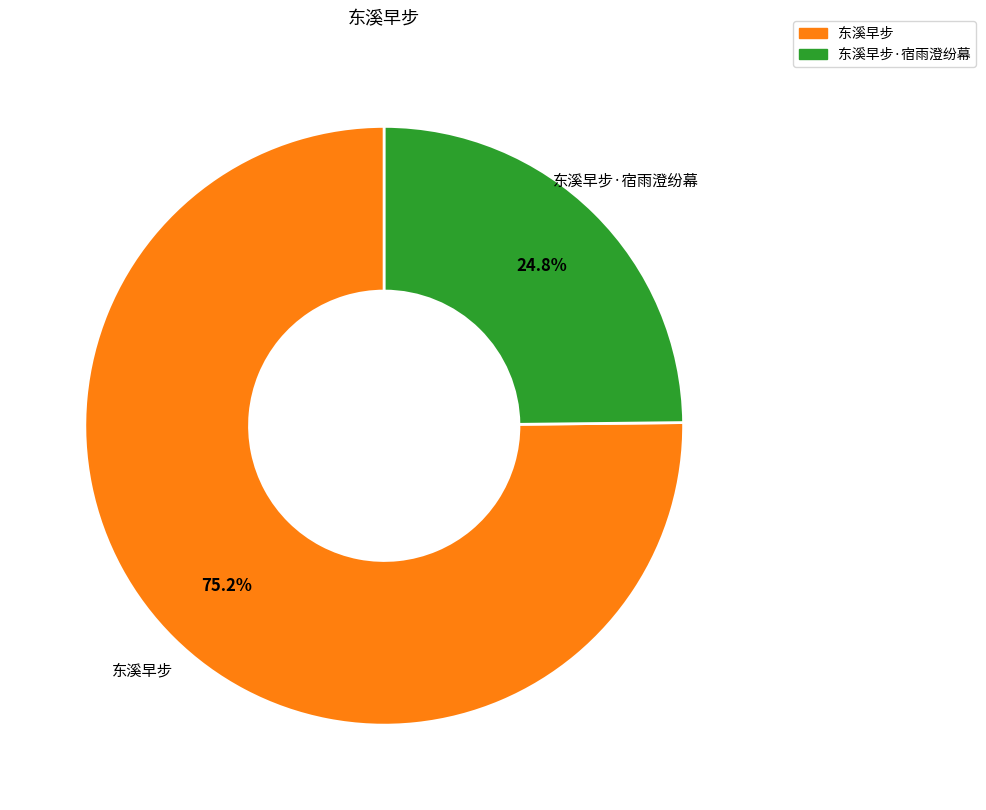

Is there a majority slice in this chart?

Yes